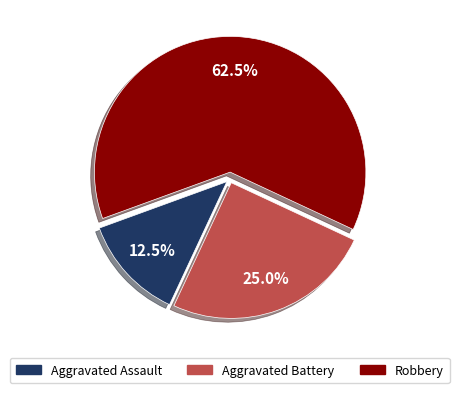

Is there any slice that represents more than half of the pie?

Yes